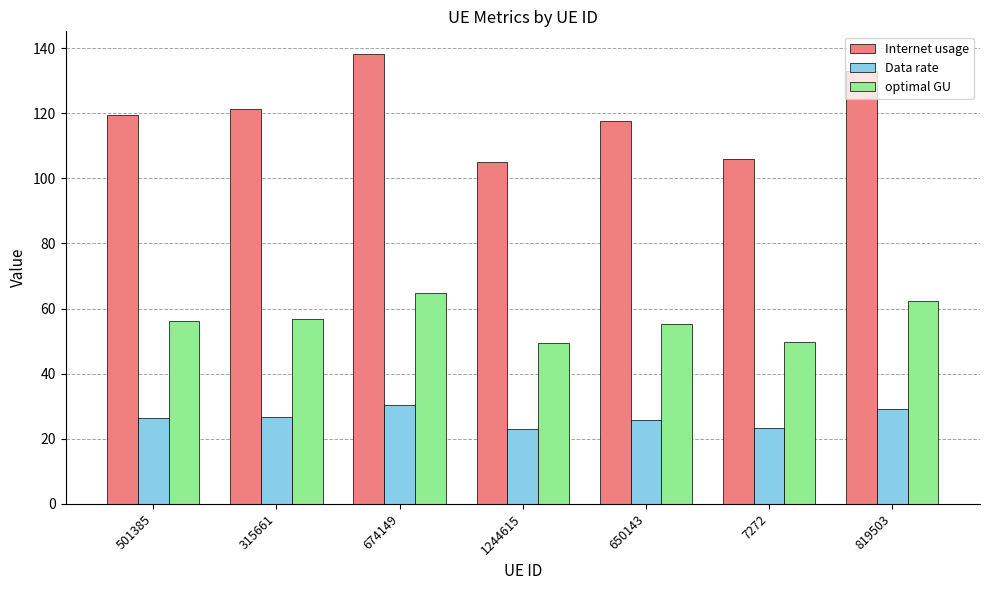

At how many categories does at least one series exceed 76?

7